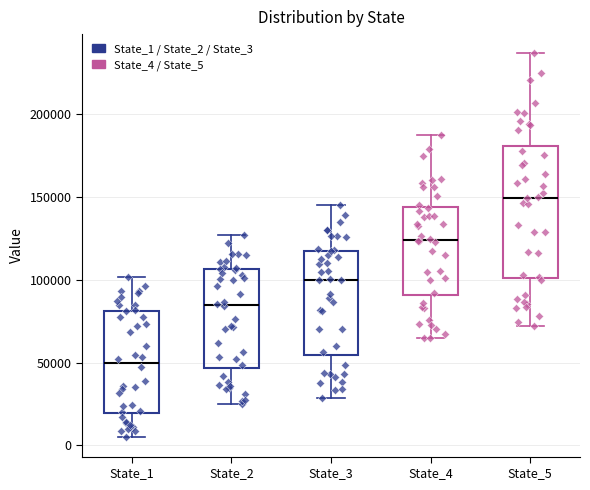

Reading left to right, transcribe this box plot: for each box, give where its median line is, the range the box spans, and where its two whiskers end, as read against the y-axis. The values are not printed on the chart, so give them approximately, as read against the axis.

State_1: median 50000, box 20000 to 80000, whiskers 5000 to 100000
State_2: median 85000, box 45000 to 105000, whiskers 25000 to 125000
State_3: median 100000, box 55000 to 115000, whiskers 30000 to 145000
State_4: median 125000, box 90000 to 145000, whiskers 65000 to 185000
State_5: median 150000, box 100000 to 180000, whiskers 70000 to 235000